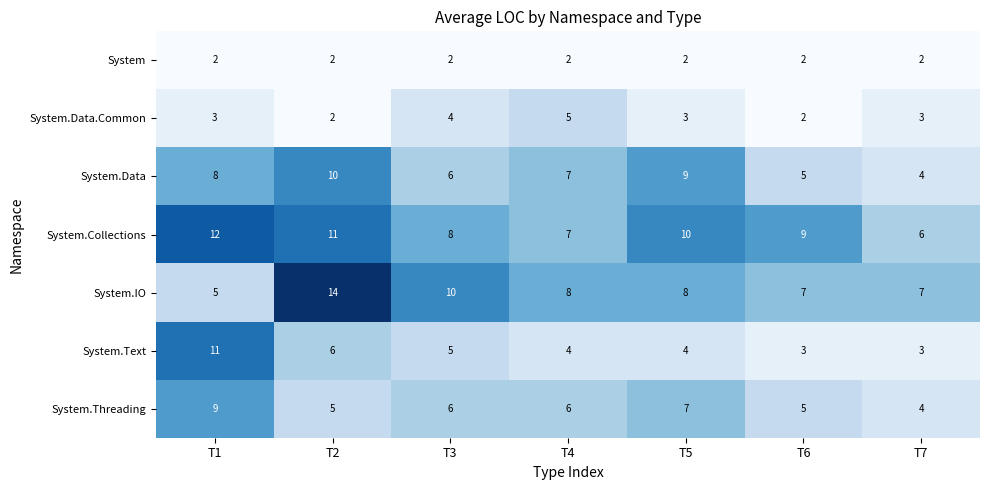

What is the difference between the highest and lowest values at T1?

10